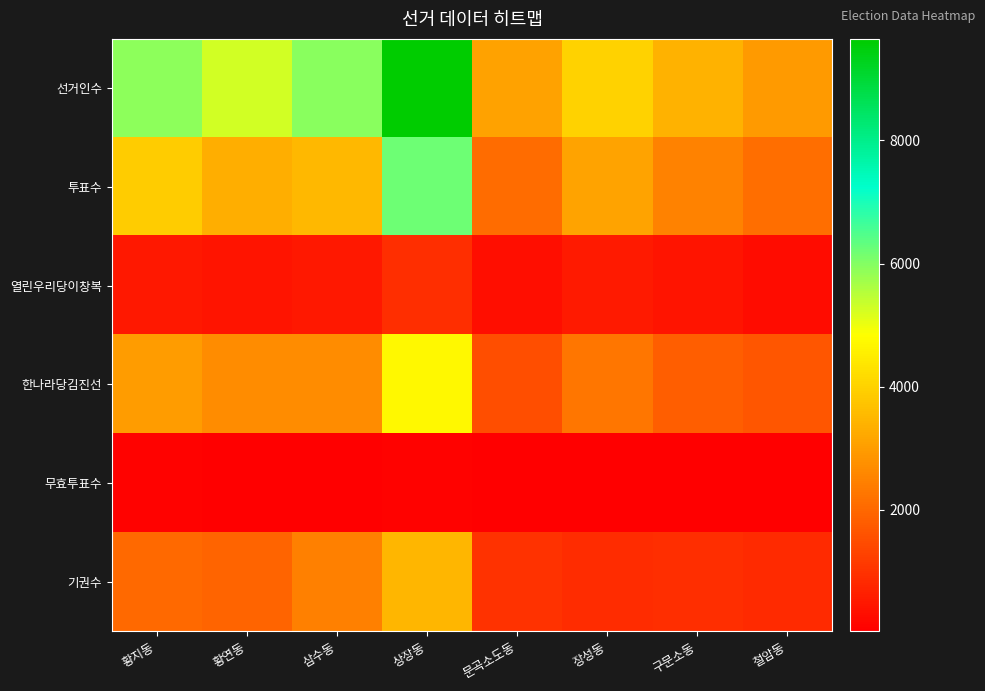

How many distinct data groups are displayed?

6